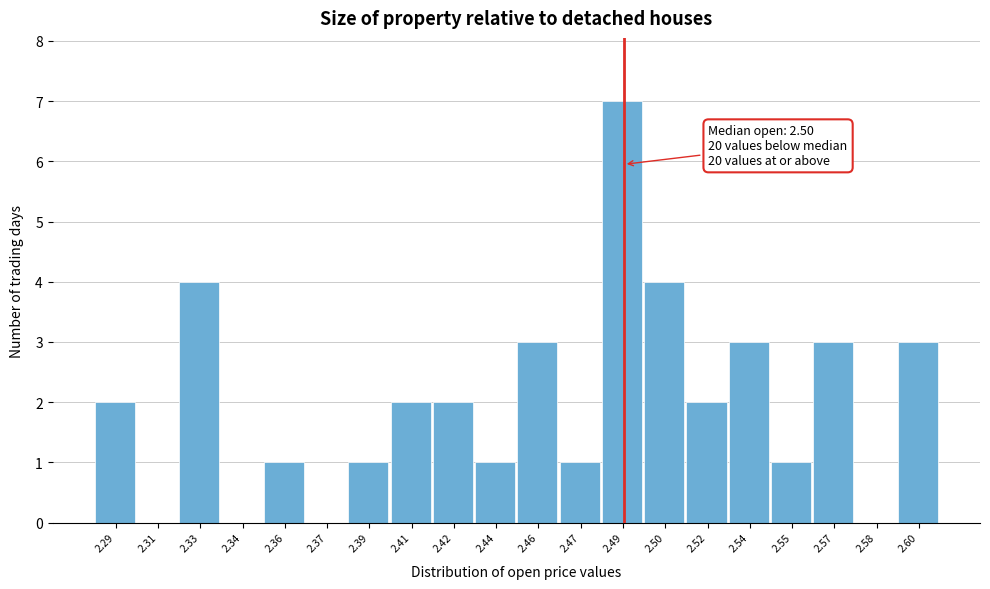

Reading right to left, what are all the values shown in this chart?

2.60=3	2.58=0	2.57=3	2.55=1	2.54=3	2.52=2	2.50=4	2.49=7	2.47=1	2.46=3	2.44=1	2.42=2	2.41=2	2.39=1	2.37=0	2.36=1	2.34=0	2.33=4	2.31=0	2.29=2